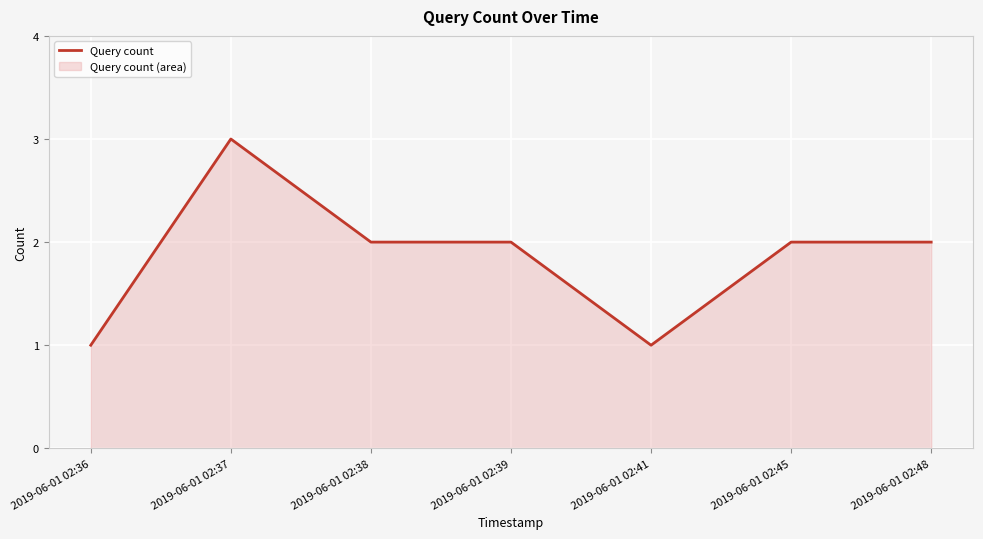

Does the chart display data point markers on the line(s)?

No